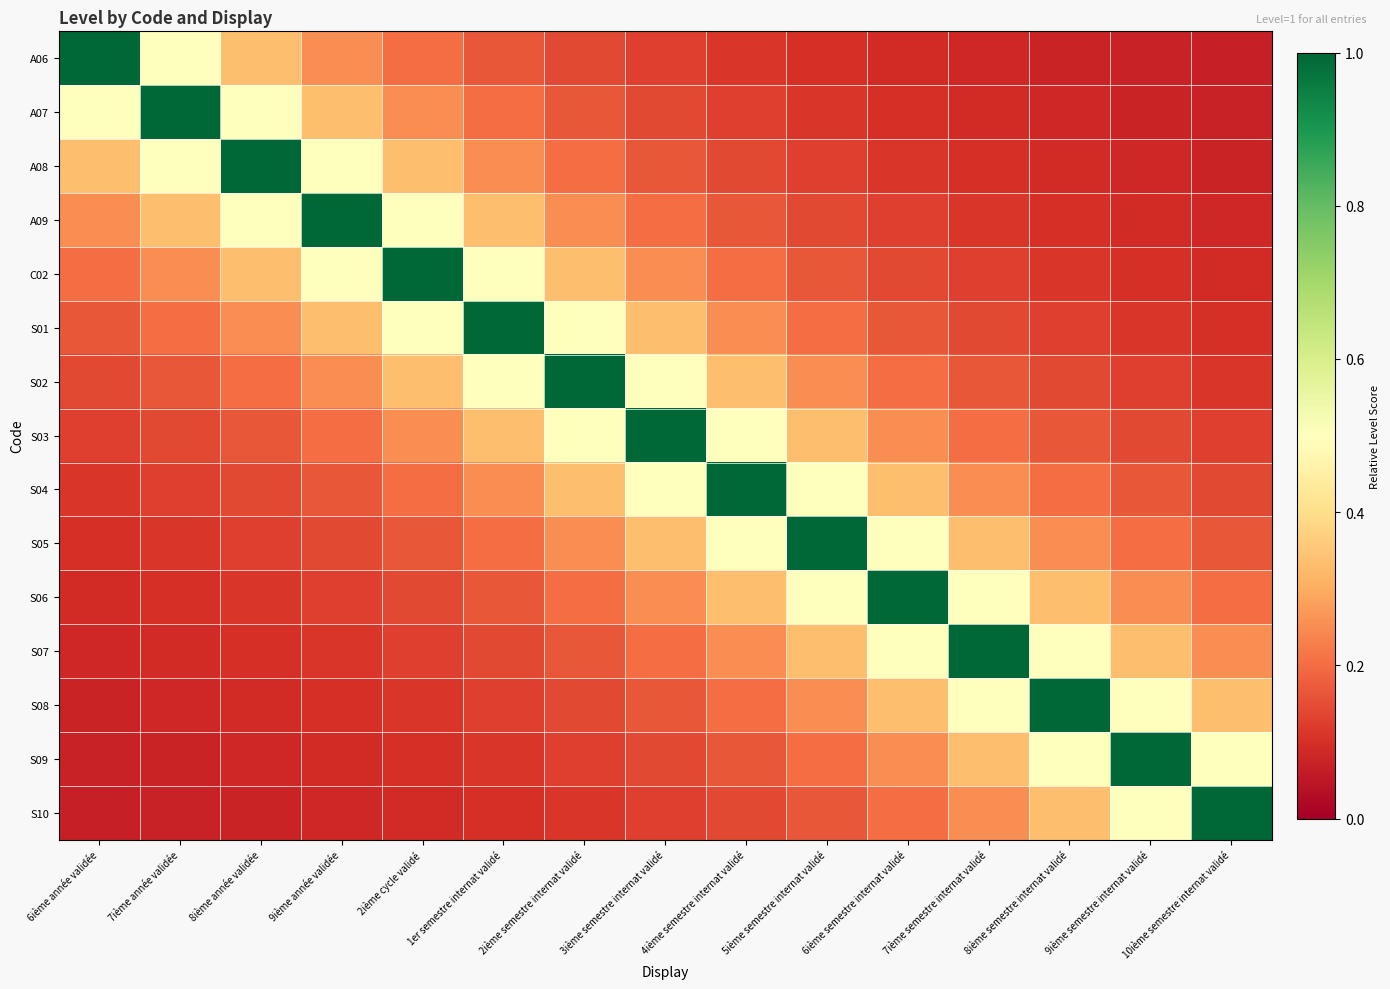

What is the spread (max minus min) of values at 2ième cycle validé?

0.9